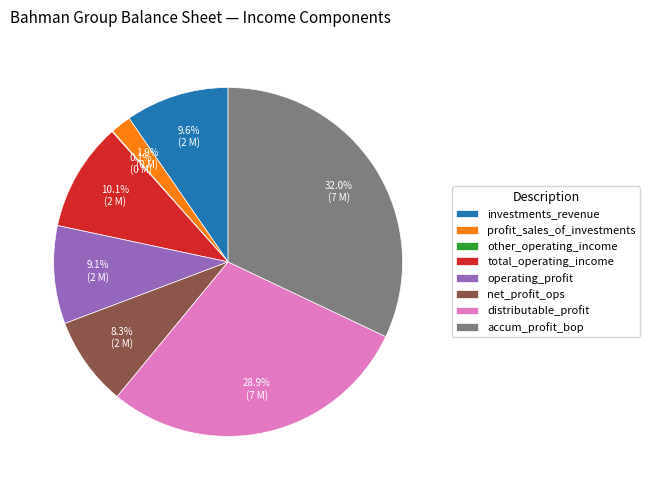

What portion of the pie excludes distributable_profit?

71.1%